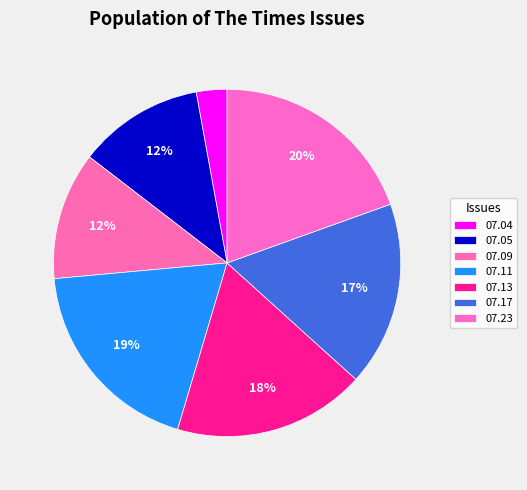

How many slices are in this pie chart?

7